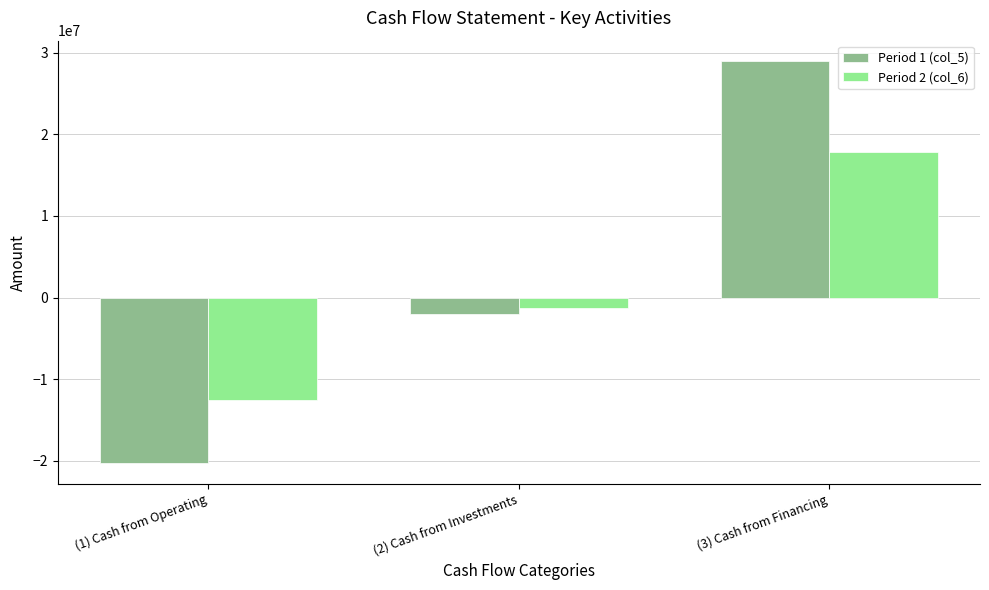

What is the label of the 3rd bar from the left?

(3) Cash from Financing